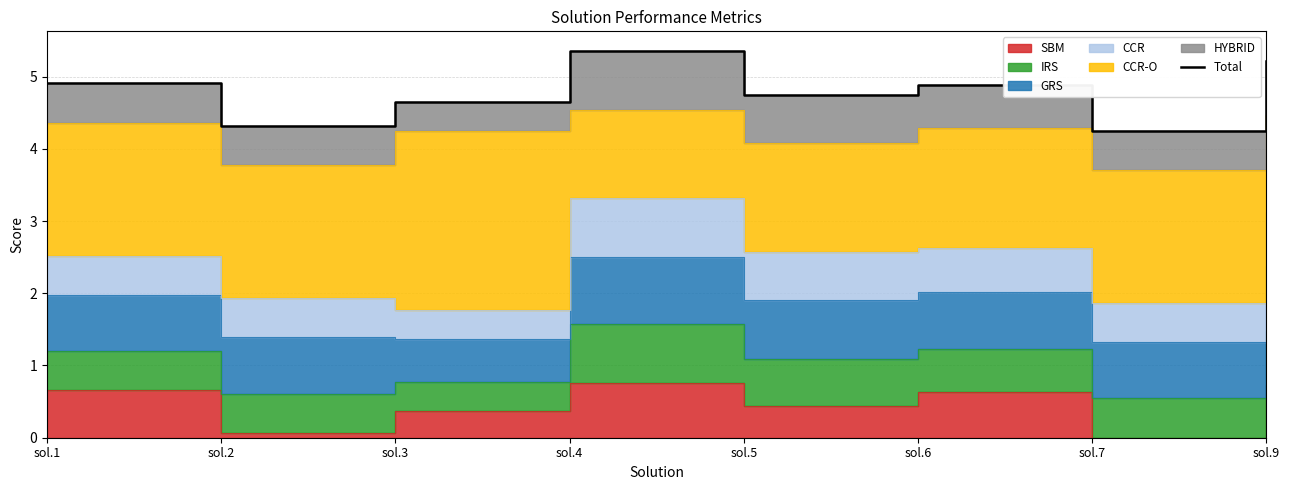

True or false: there are more than 2 points higher than both neighbors.

False